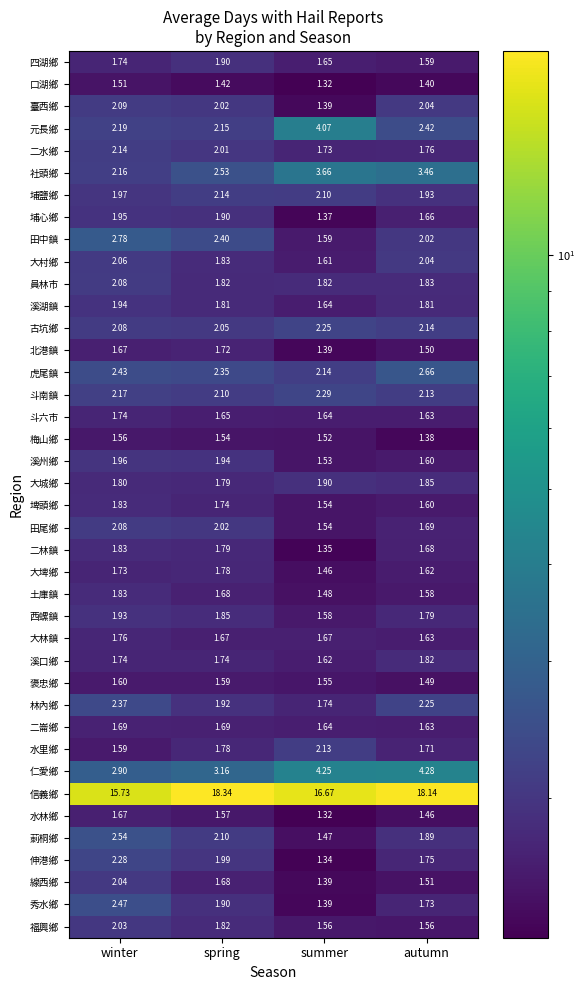

Between winter and spring, which series saw the biggest shift?

信義鄉